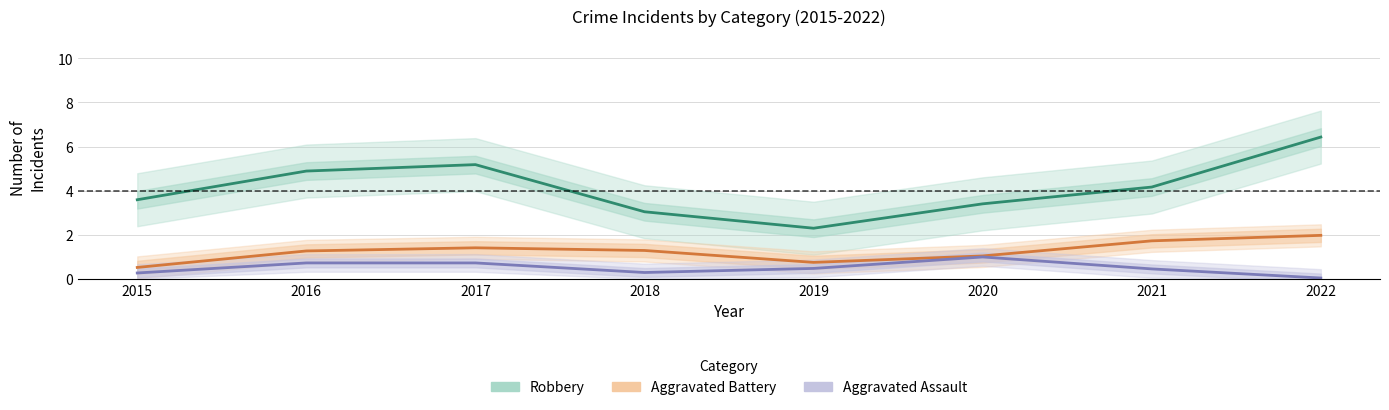

Does the chart have visible grid lines?

Yes